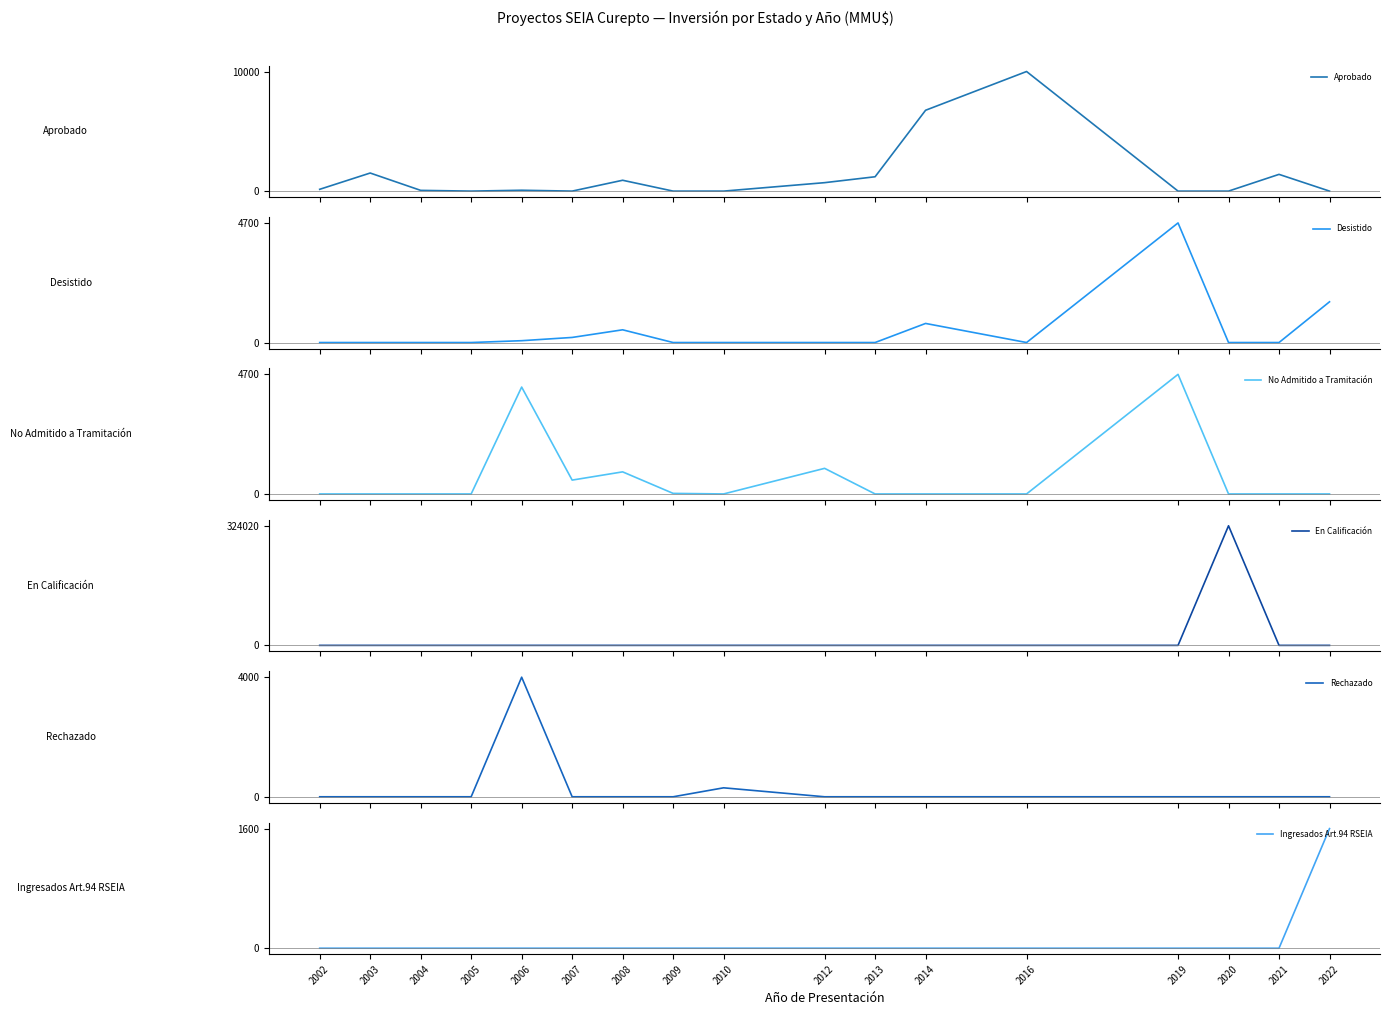

True or false: En Calificación and Aprobado cross at least once.

True